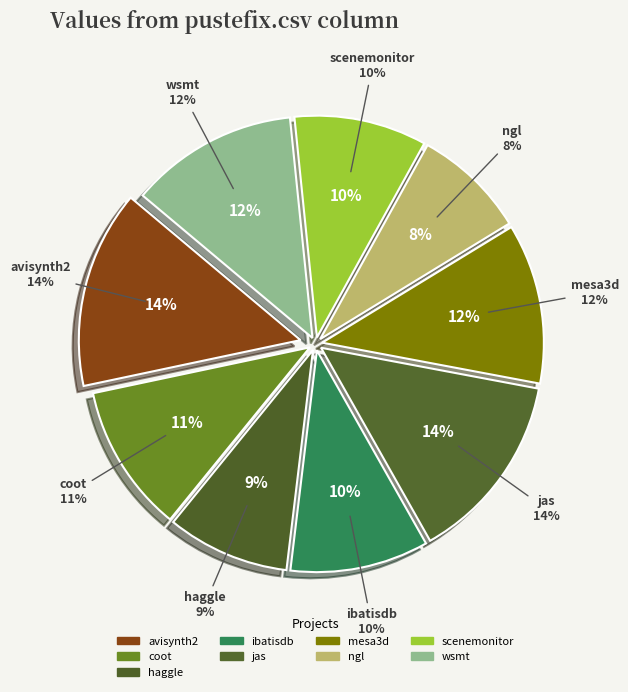

To the nearest percent, what portion does haggle.csv represent?

9%